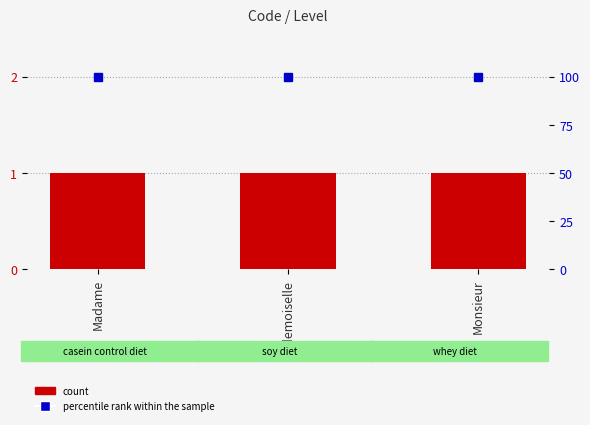

At Monsieur, list the series in order from smallest to largest.

Level, percentile rank within the sample